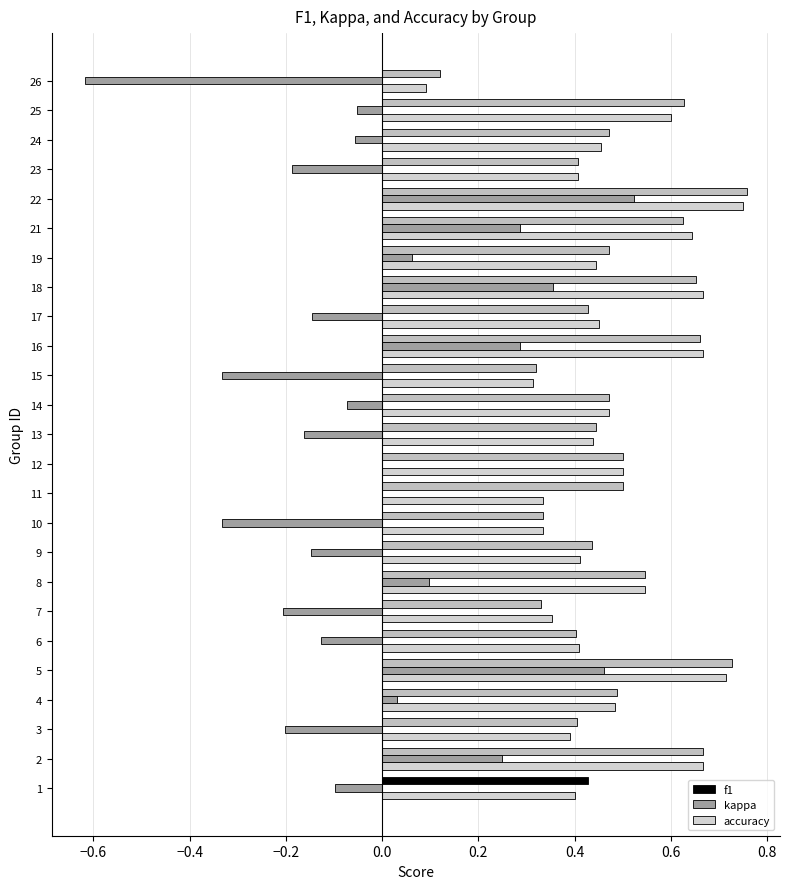

The value of f1 at 25 is 0.6. True or false?

True